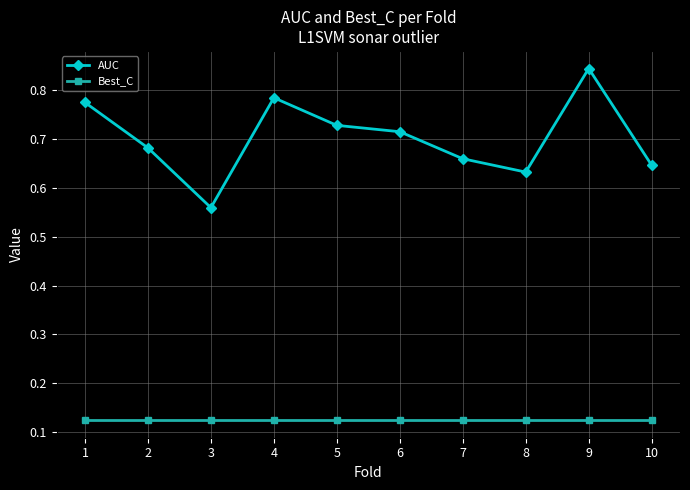

Does the chart display data point markers on the line(s)?

Yes